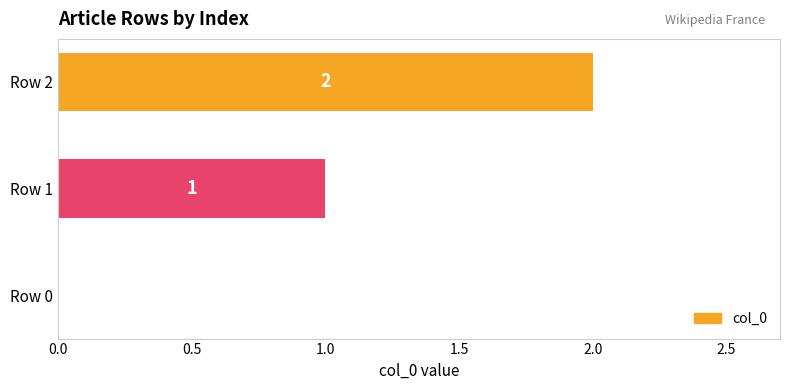

The value at Row 0 is 1. True or false?

False